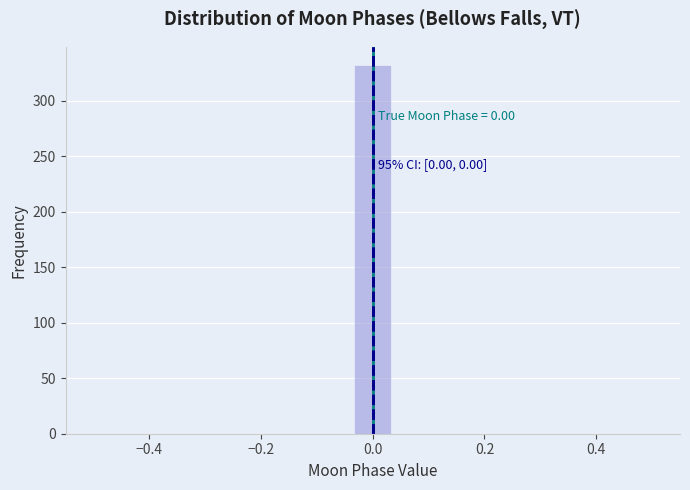

Read against the x-axis, roughly where is the centre of the tallest bar?

0.00